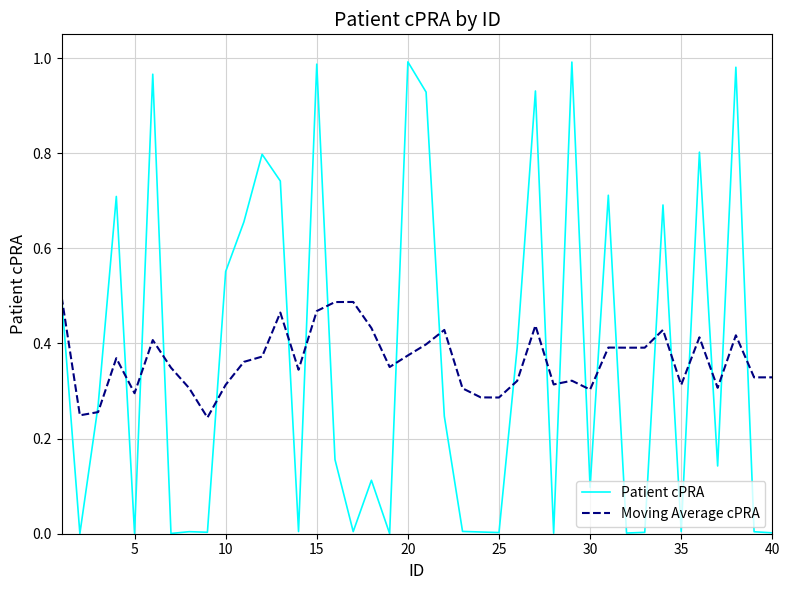

Which series has the widest spread of values?

Patient cPRA